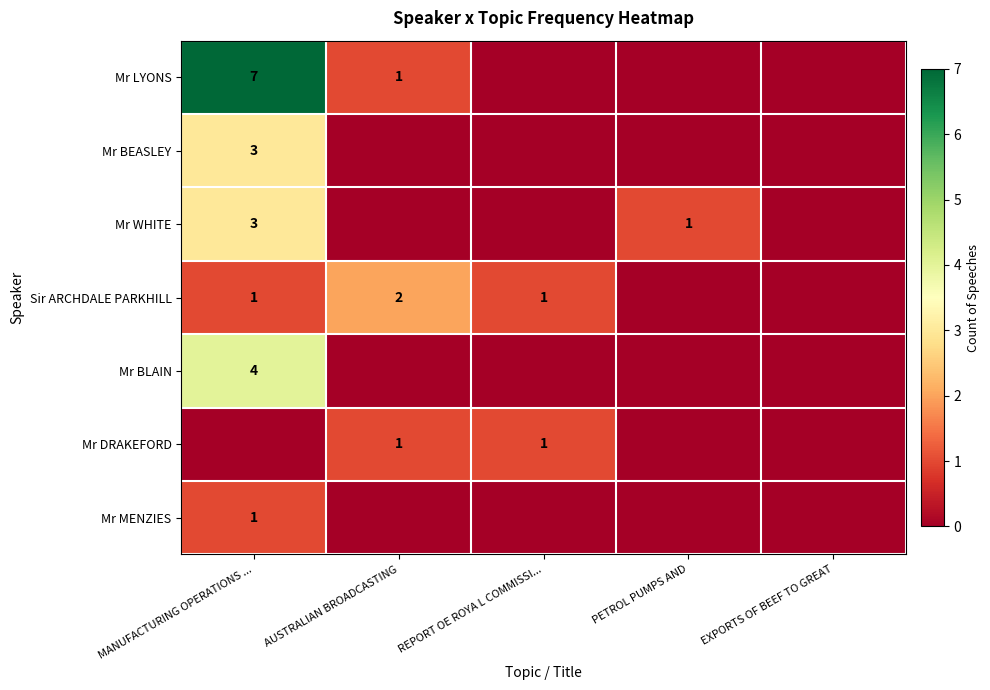

At how many categories does at least one series exceed 5?

1